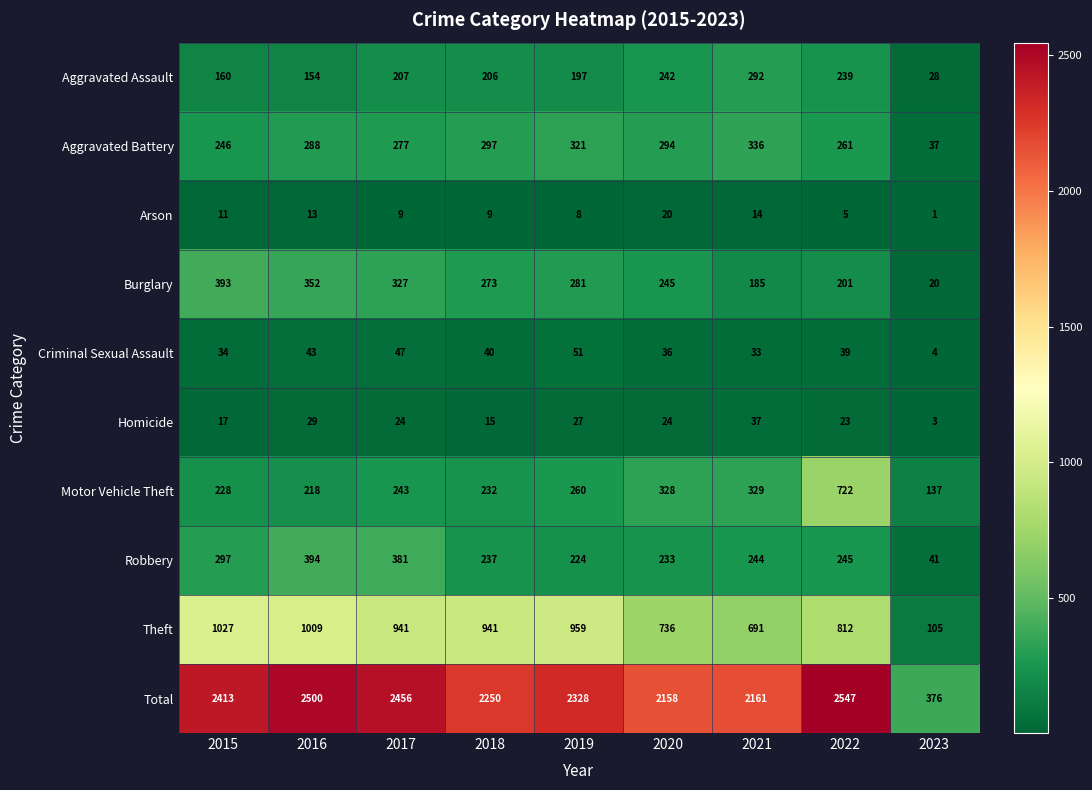

Which label corresponds to the smallest value in the chart?

2023